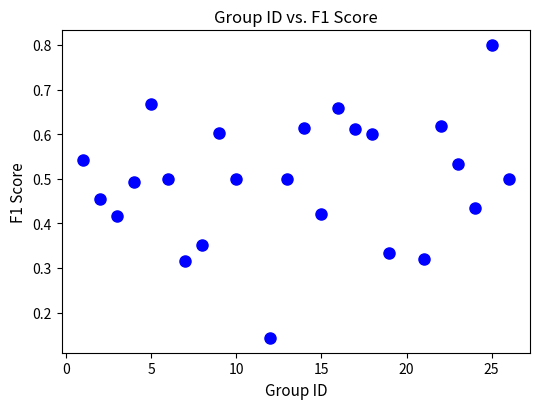

What is the range of X values (max minus min)?

25.0